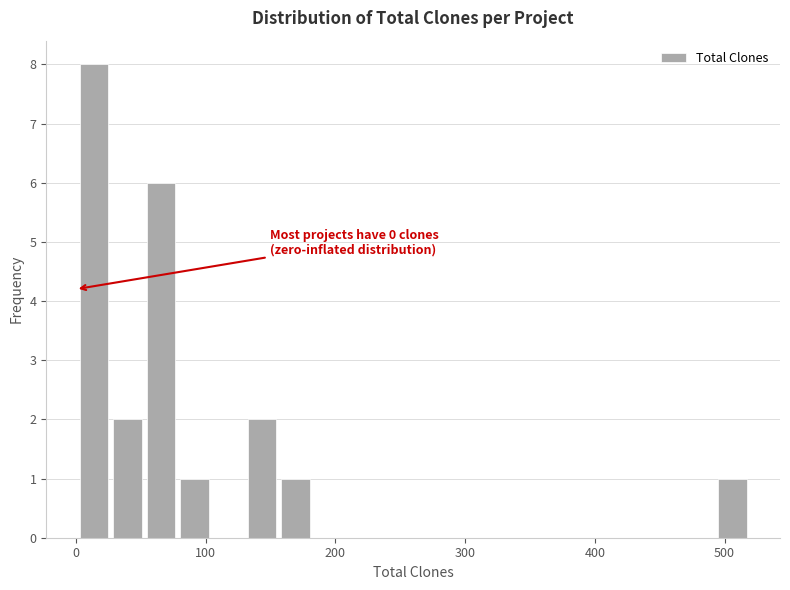

Around what value on the x-axis is the tallest bar? Give the approximate position of its centre, as read against the axis.

10